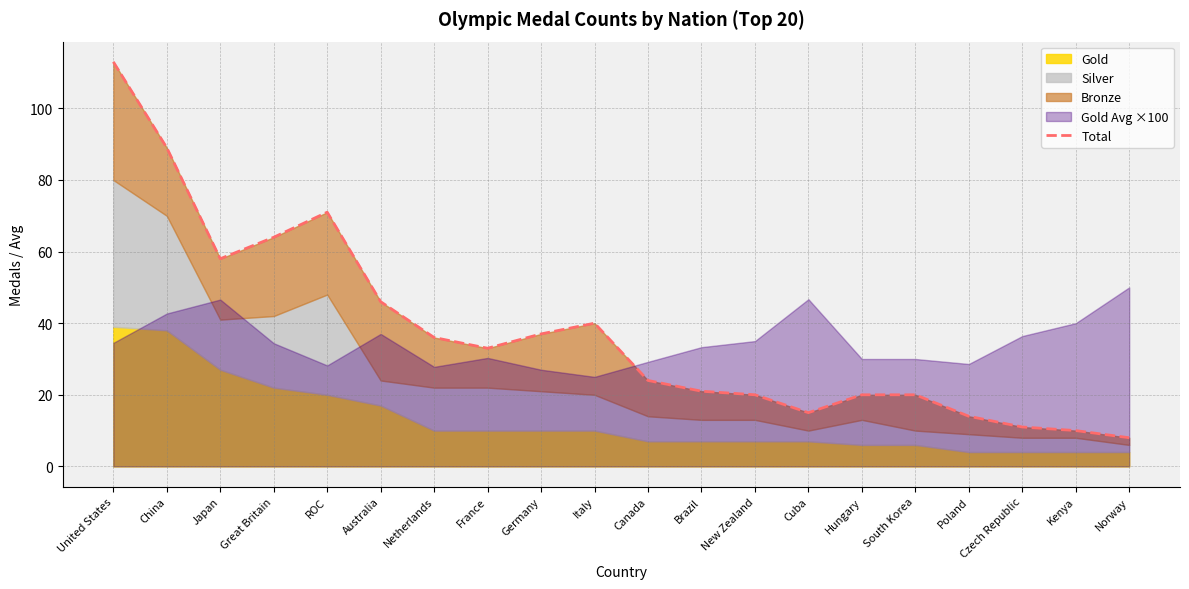

Where is the data nearest to the value 60?

Japan